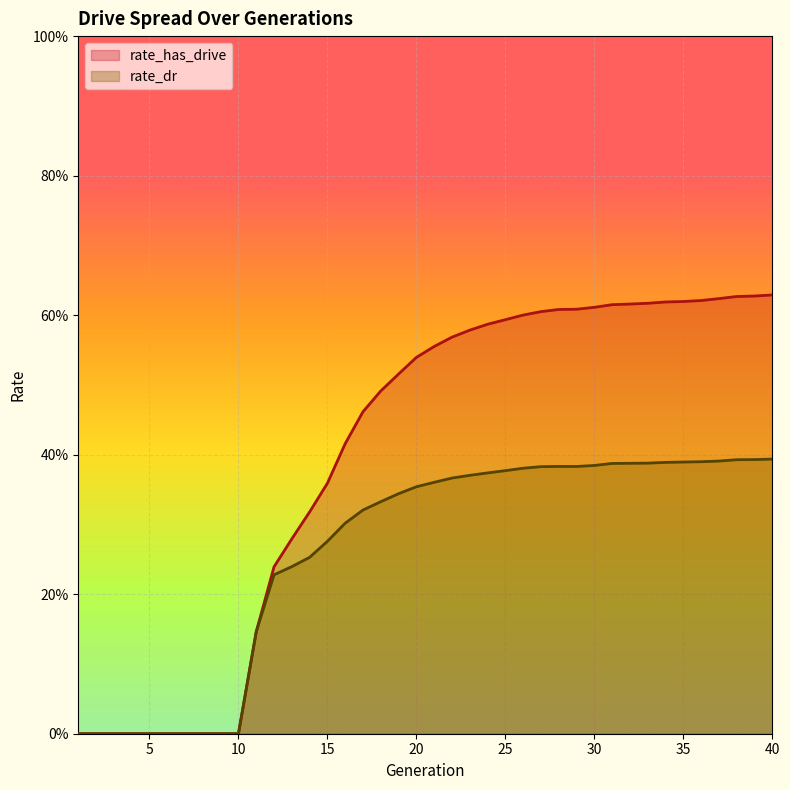

How many values in rate_has_drive are above zero?

30